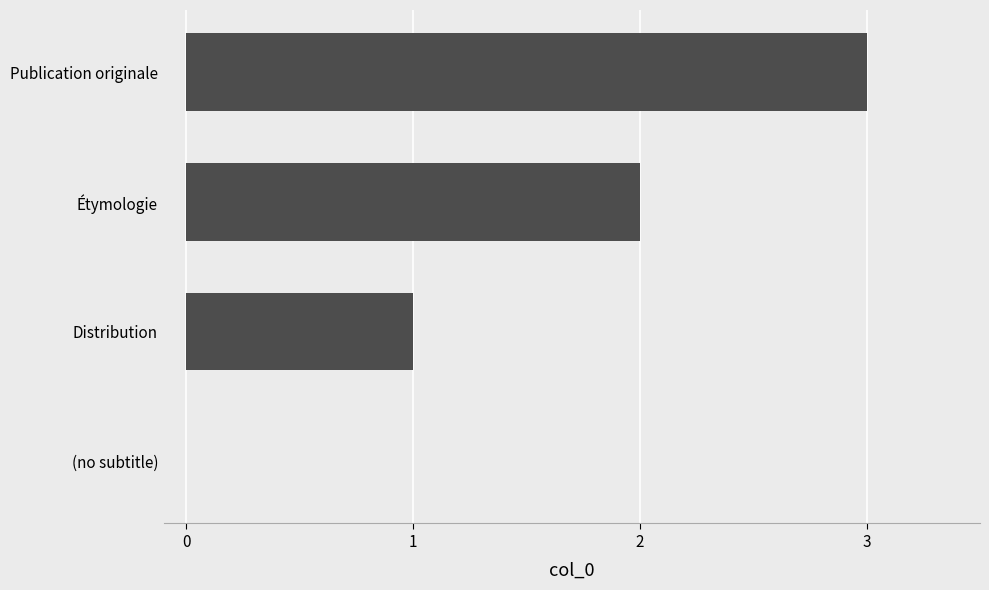

Is it true that the value at Étymologie is 2?

True